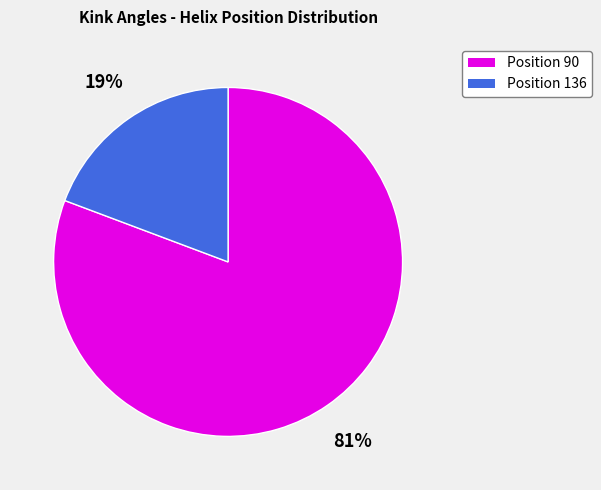

Count the number of slices in the pie.

2